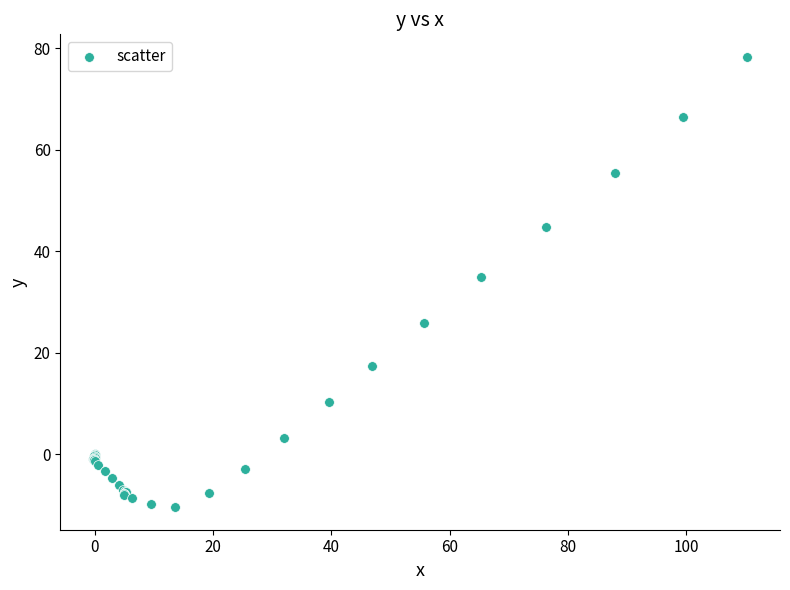

What Y value in the scatter plot is closest to 33?

34.9